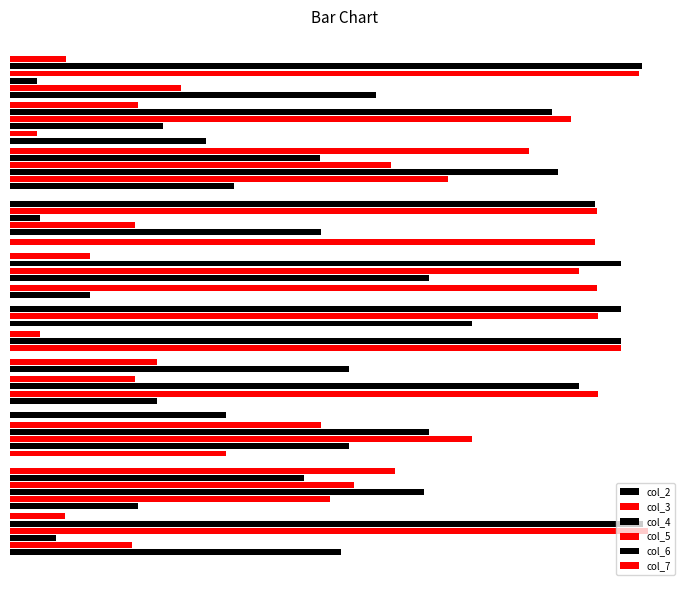

What is the sum of all col_2 values?

317.3